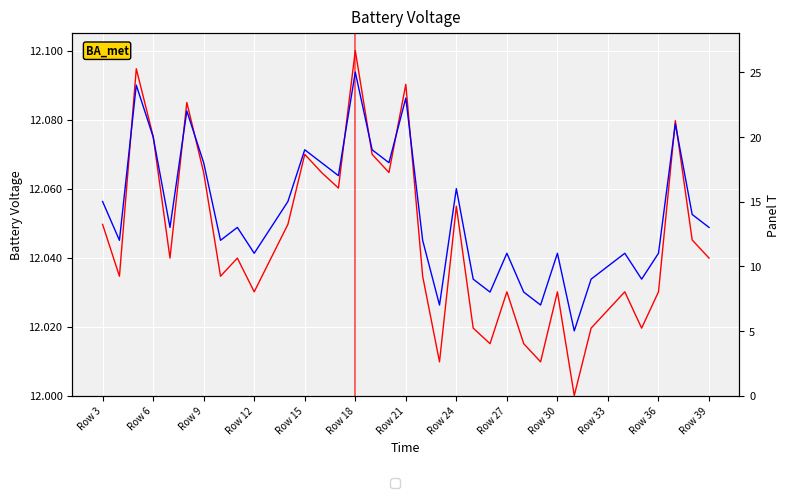

How many intersections are there between BattV and PanelT?

10